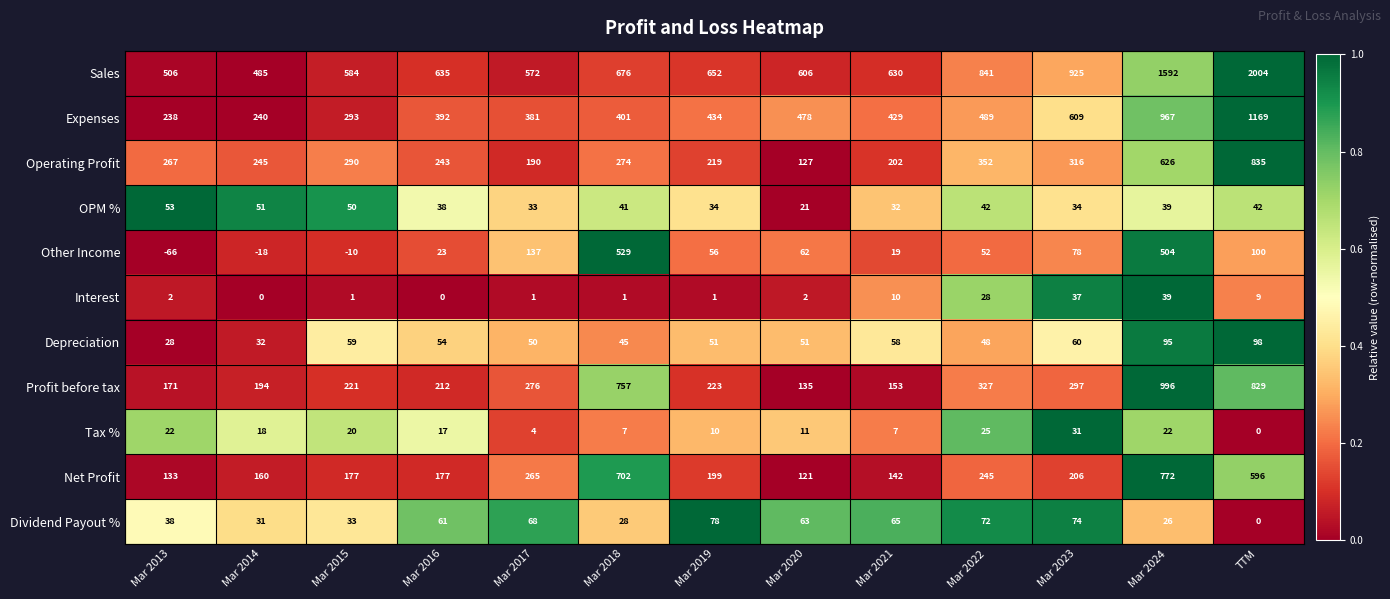

Rank the series at Mar 2016 from lowest to highest value.

Interest, Tax %, Other Income, OPM %, Depreciation, Dividend Payout %, Net Profit, Profit before tax, Operating Profit, Expenses, Sales